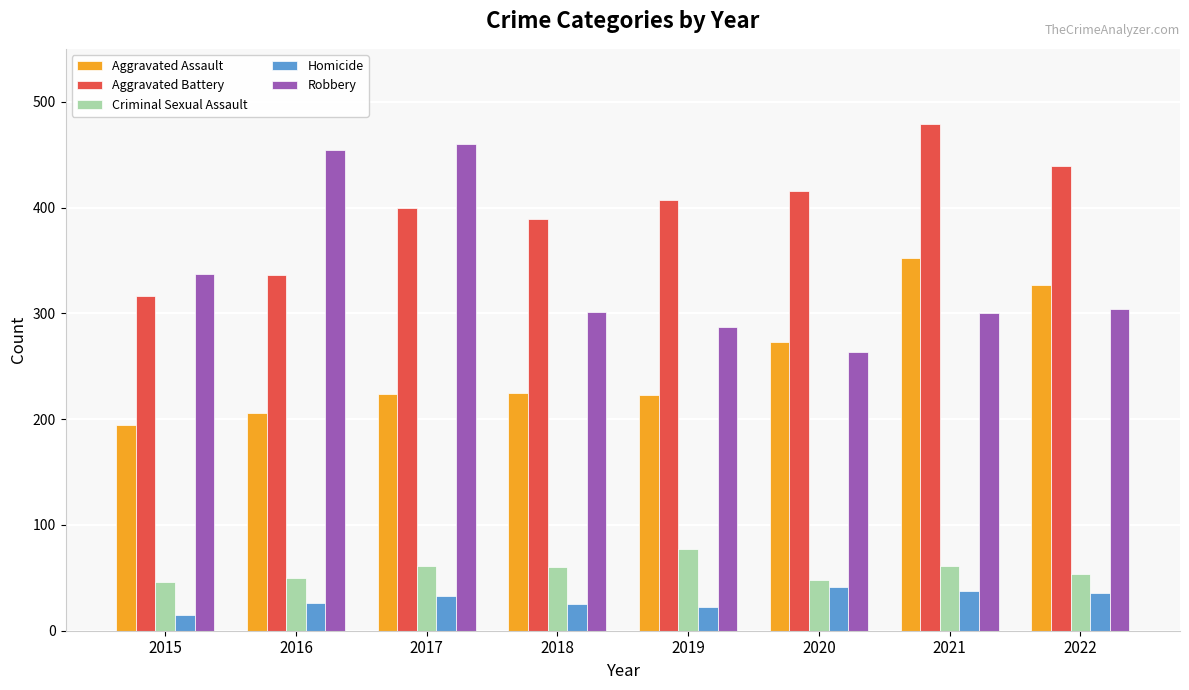

What is the difference between the Aggravated Battery values at 2021 and 2020?

63